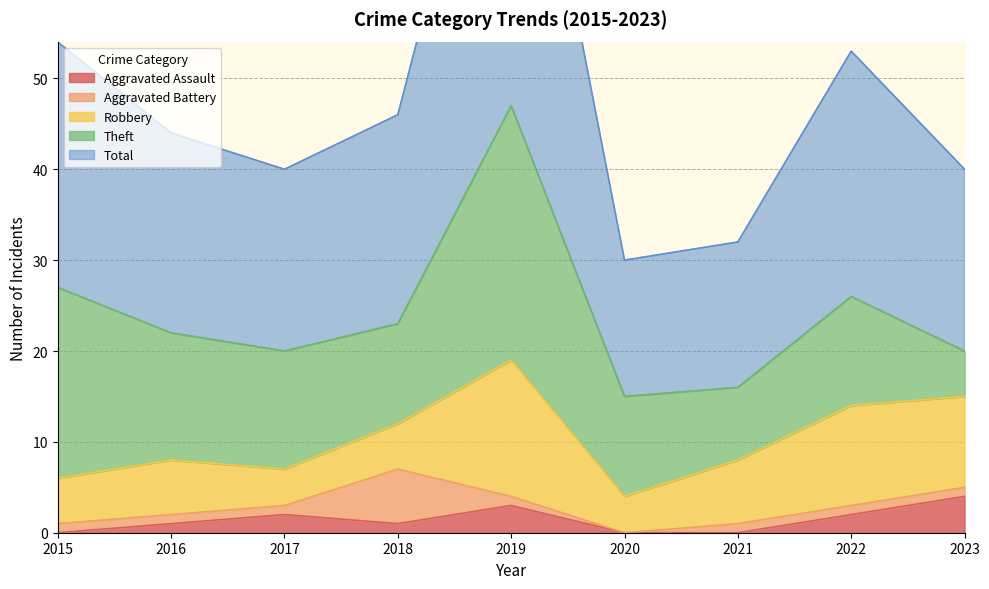

Which series has the widest spread of values?

Total